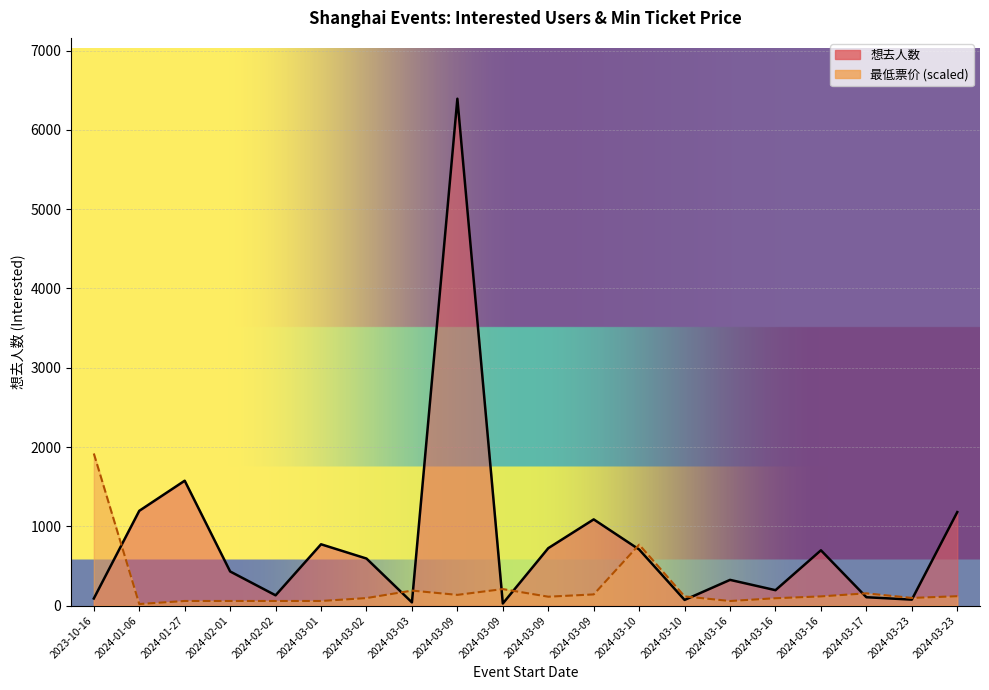

What is the difference between the highest and lowest values at 2024-01-27?

1517.2